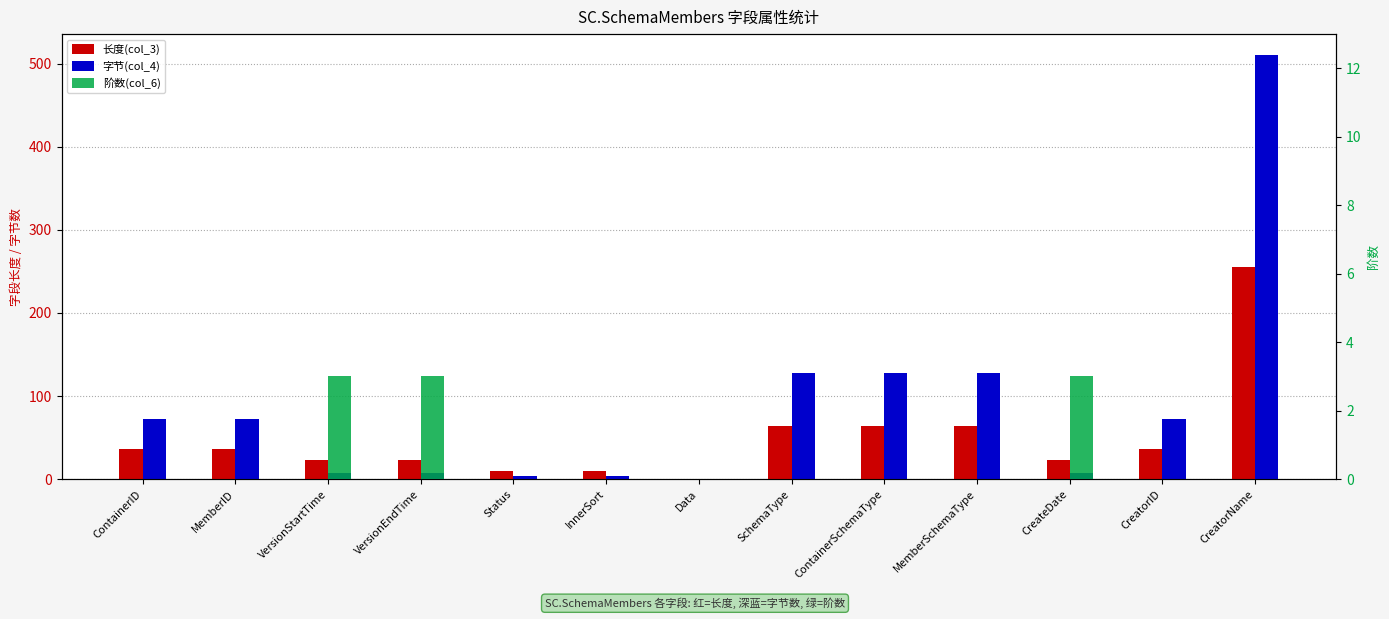

What is the value of the 长度(col_3) bar at the 2nd from the left?

36